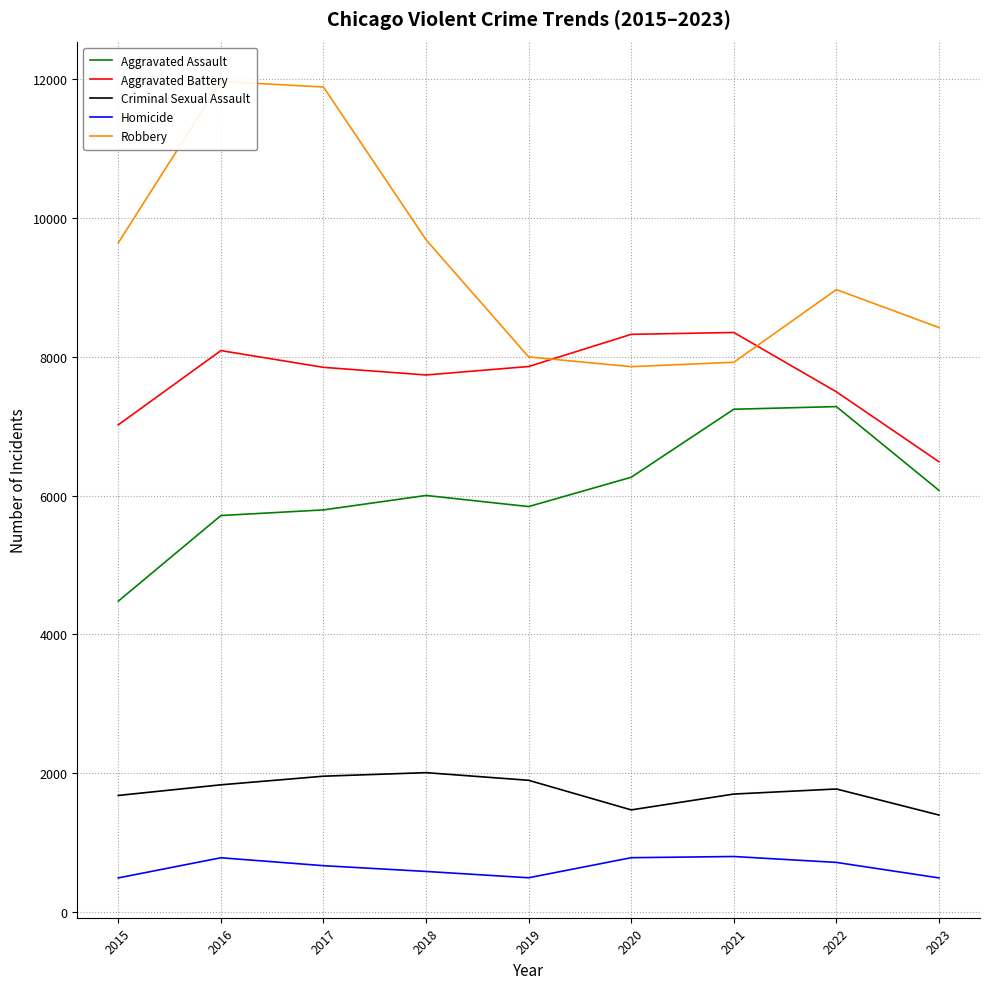

How many series are shown in this chart?

5